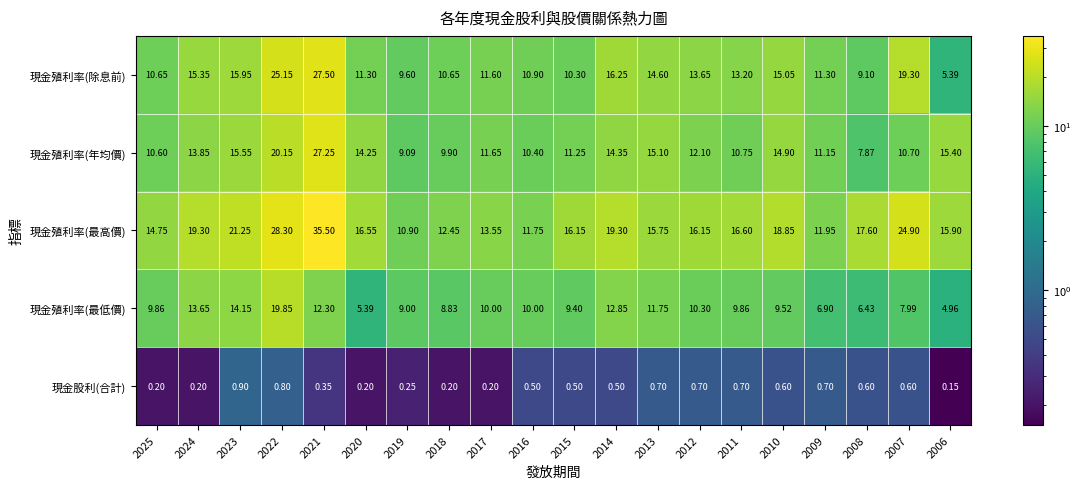

Which series changed the most between 2023 and 2008?

現金殖利率(最低價)